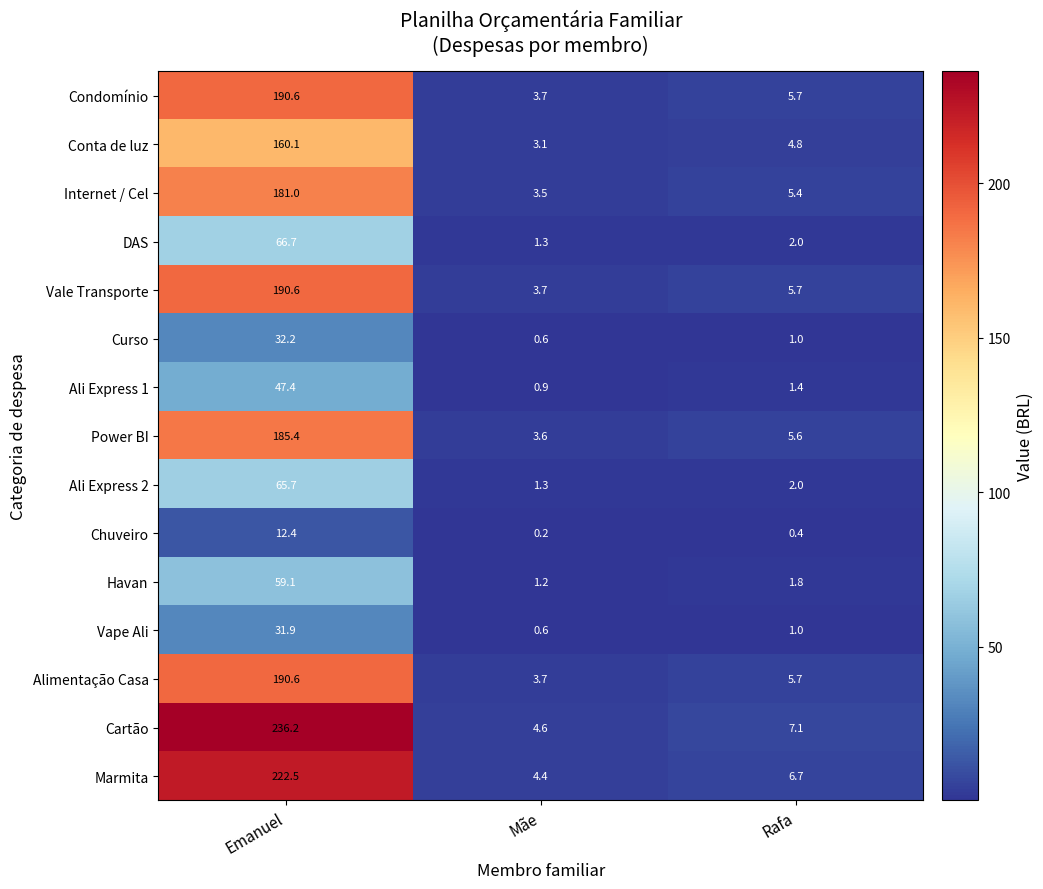

The value of Chuveiro at Rafa is 0.4. True or false?

True